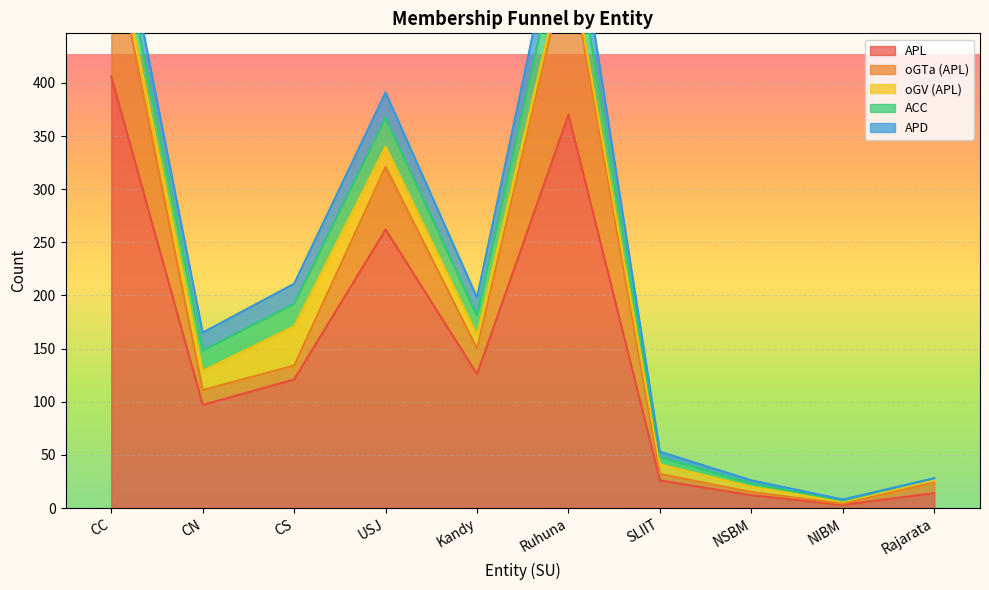

Which series has the largest total across all categories?

APL